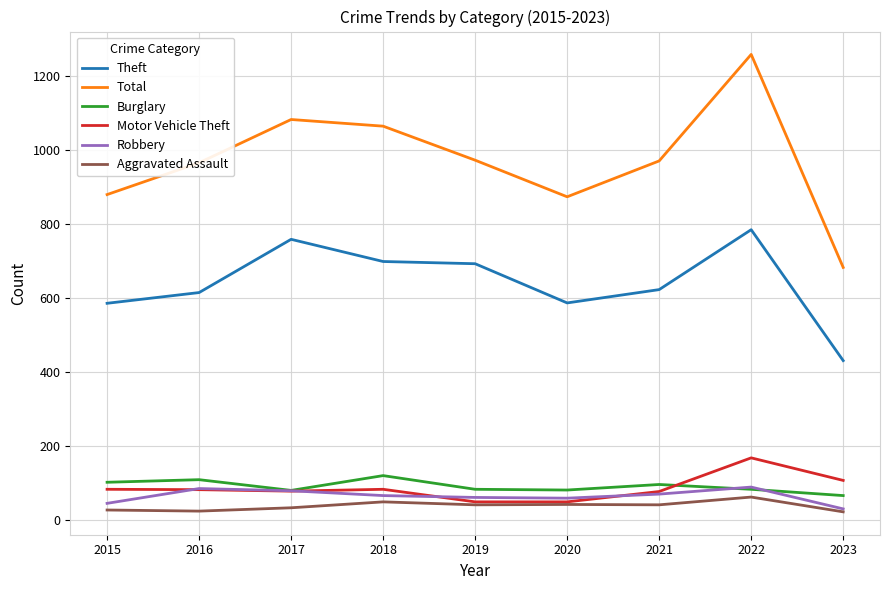

How many interior local valleys does the Total series have?

1